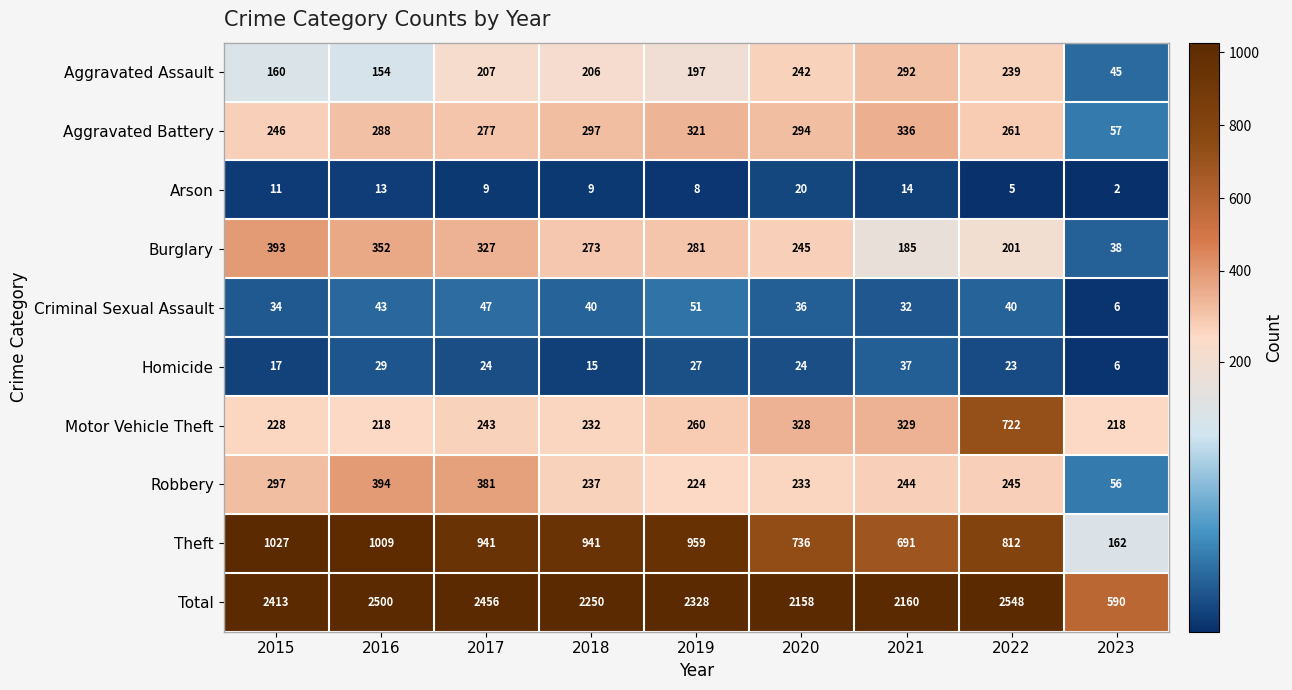

The value of Criminal Sexual Assault at 2023 is 6. True or false?

True